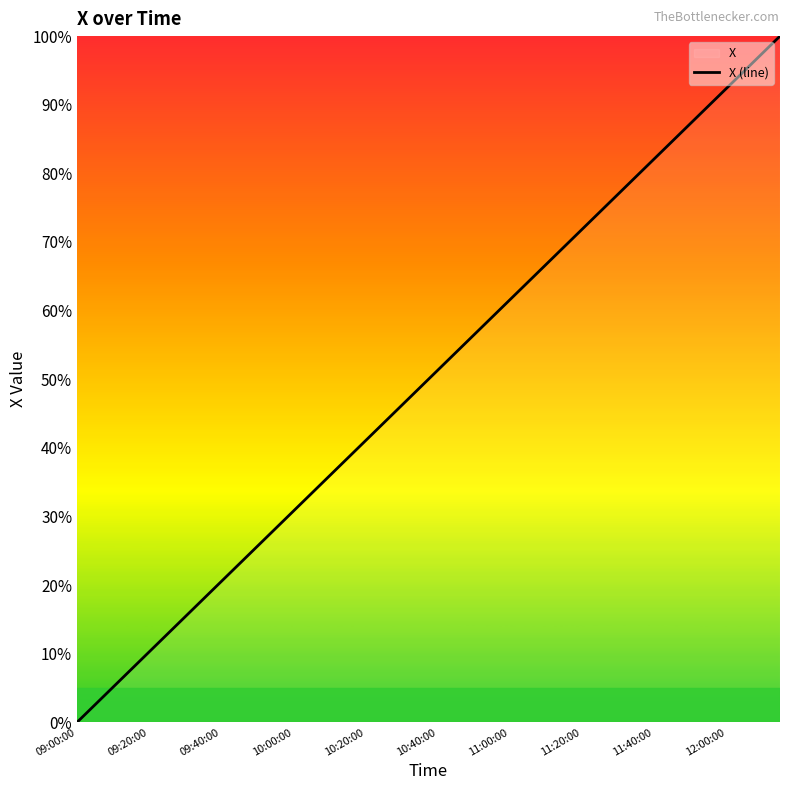

The chart shows a value of 29.7 at 29. True or false?

True